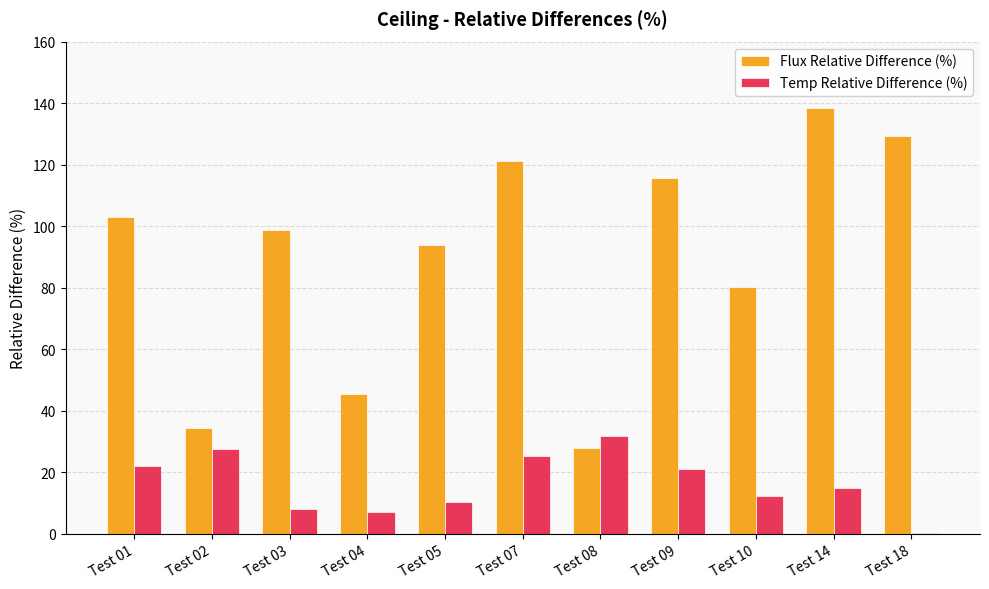

Reading left to right, list all the values displayed in this chart.

Flux Relative Difference (%): 103.1	34.4	98.6	45.6	93.8	121.4	27.9	115.7	80.2	138.3	129.3
Temp Relative Difference (%): 22.0	27.5	8.1	7.0	10.5	25.4	31.7	21.1	12.4	14.9	0.3